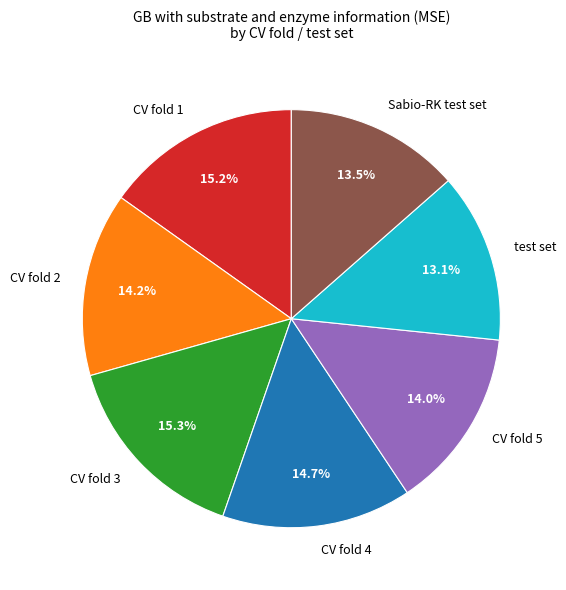

True or false: CV fold 1 accounts for 15% of the total.

True